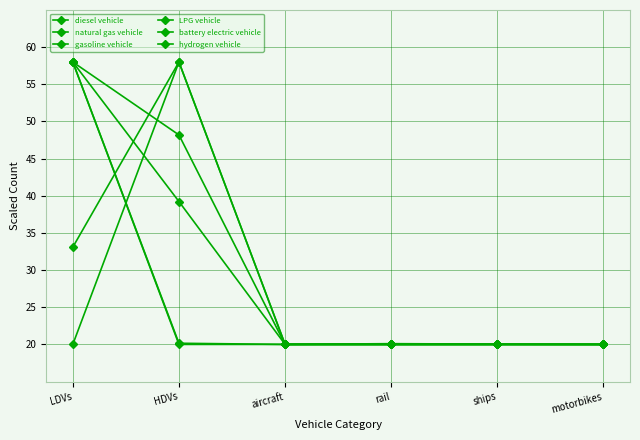

Rank the series at aircraft from highest to lowest value.

diesel vehicle, natural gas vehicle, gasoline vehicle, LPG vehicle, battery electric vehicle, hydrogen vehicle